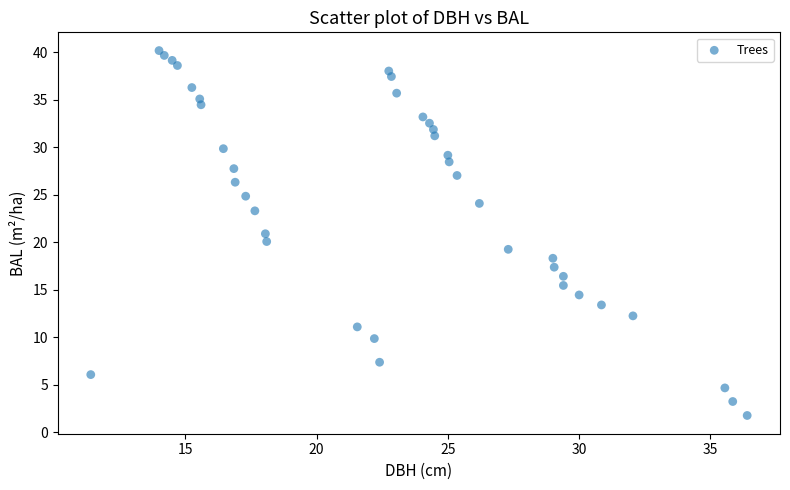

What is the range of X values (max minus min)?

25.0